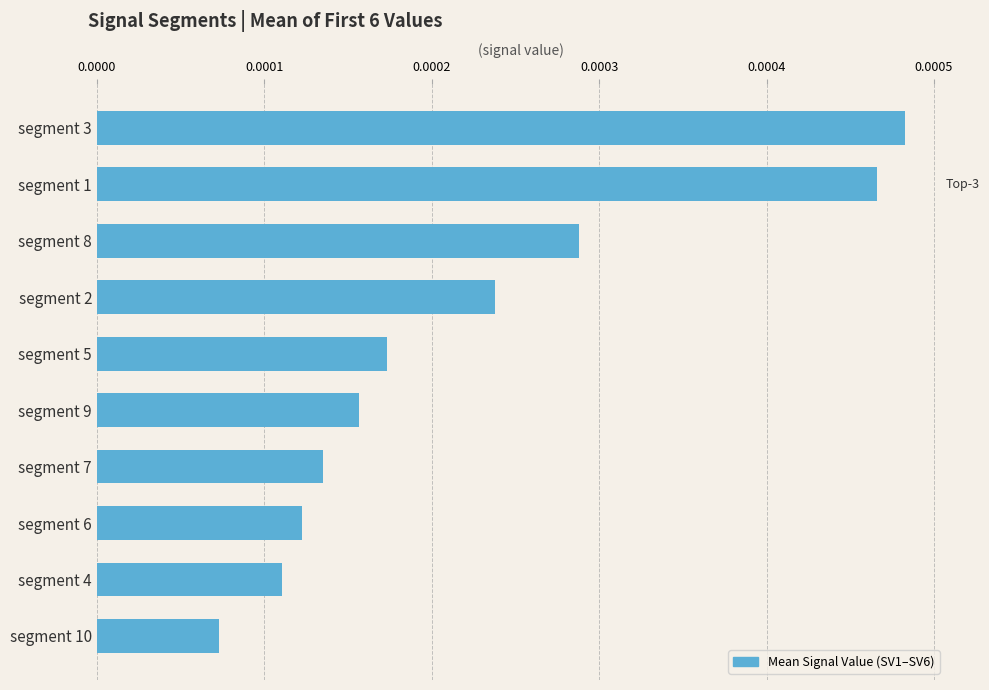

What is the label of the 3rd bar from the bottom?

segment 6